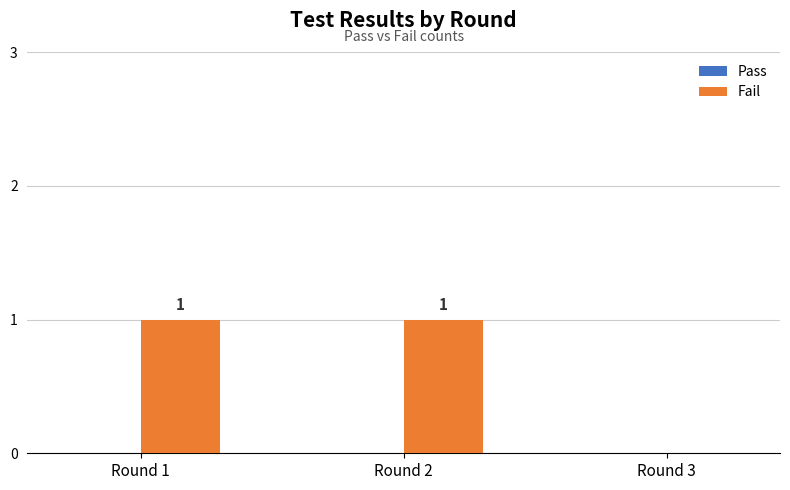

Which has a higher value, Round 2 or Round 3?

Round 2